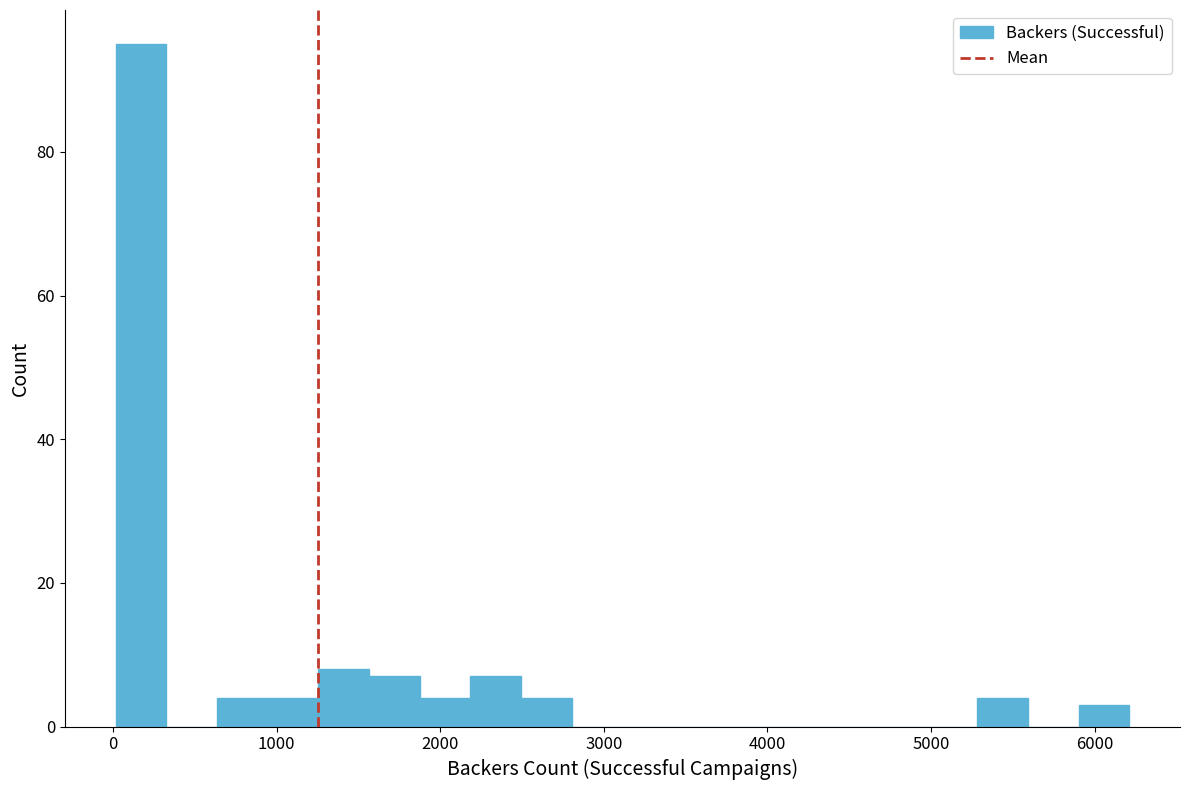

Read against the x-axis, roughly where is the centre of the tallest bar?

200